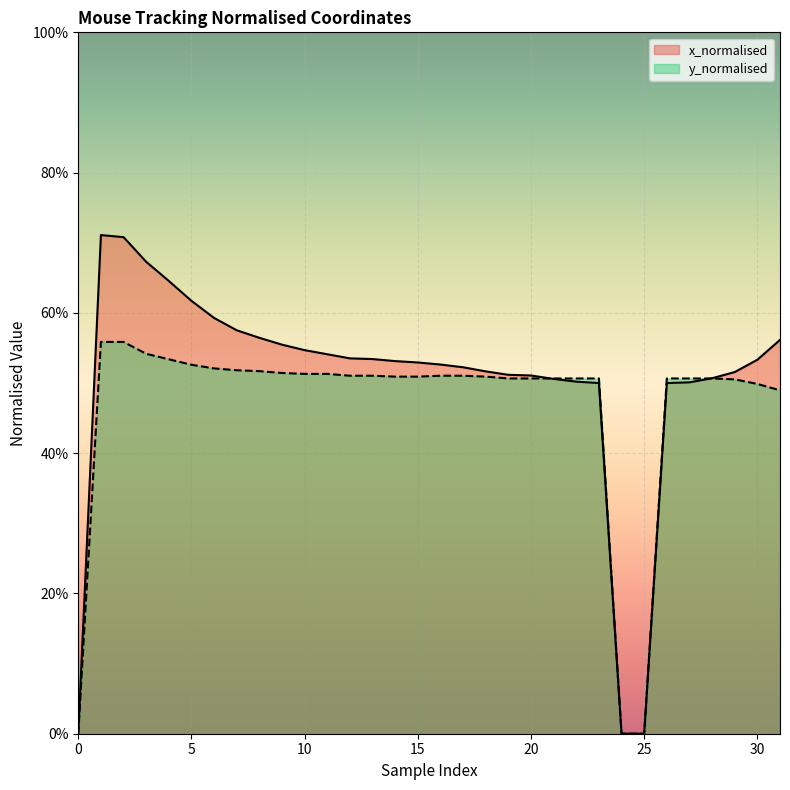

What is the difference between the second highest and minimum values in the x_normalised series?

0.7